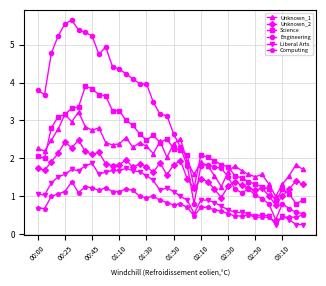

What is the value of the Science point at the 6th from the left?

3.3